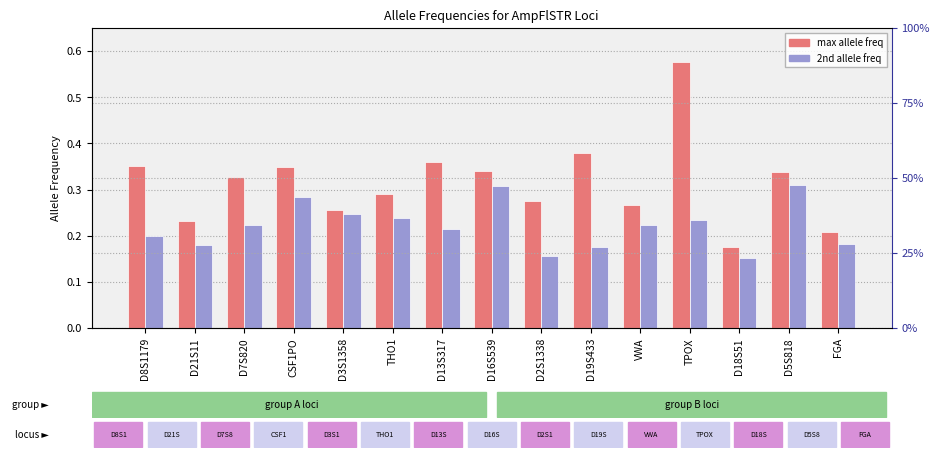

Reading right to left, what are all the values shown in this chart?

max_allele_freq: 0.2	0.3	0.2	0.6	0.3	0.4	0.3	0.3	0.4	0.3	0.3	0.3	0.3	0.2	0.4
second_allele_freq: 0.2	0.3	0.2	0.2	0.2	0.2	0.2	0.3	0.2	0.2	0.2	0.3	0.2	0.2	0.2